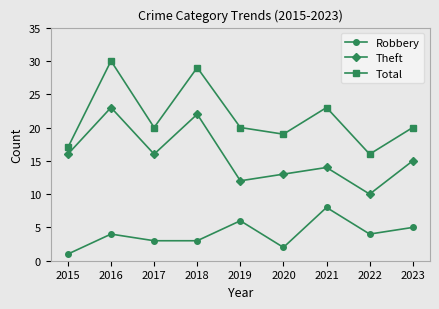

Is the value of Total at 2019 greater than the value of Robbery at 2016?

Yes